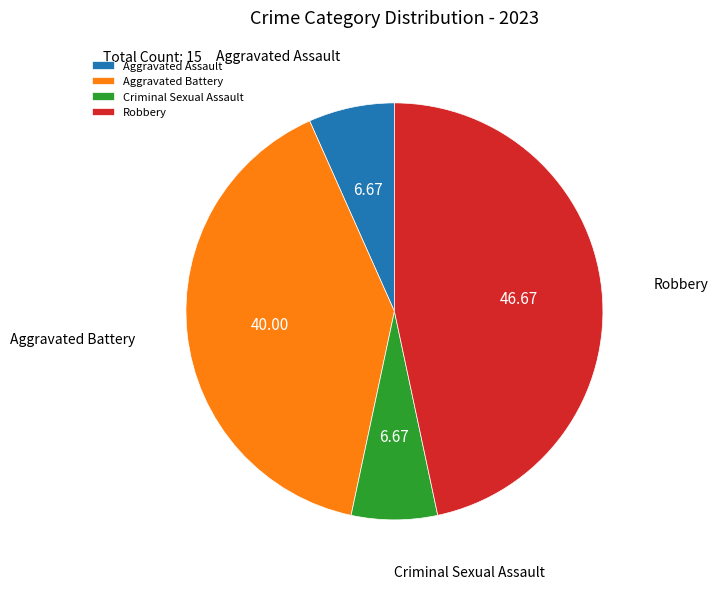

Combined, do Aggravated Battery and Aggravated Assault account for over 50%?

No